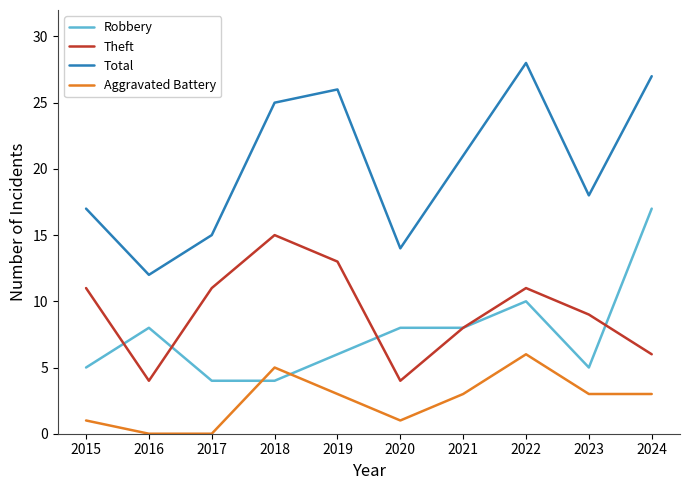

What is the approximate value of Total at 2024, to the nearest 5?

25